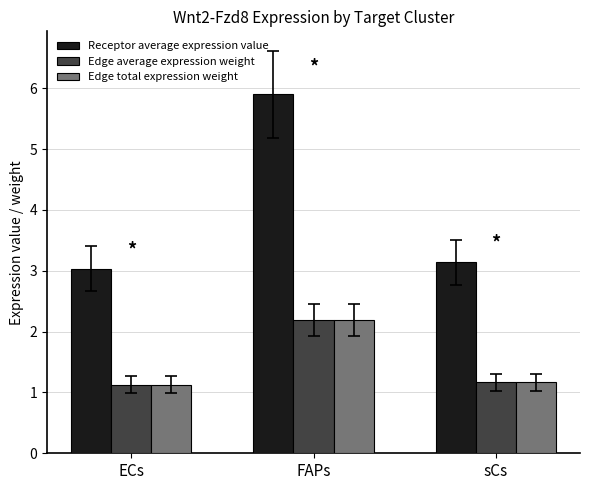

Read the Edge average expression weight value at ECs.

1.1